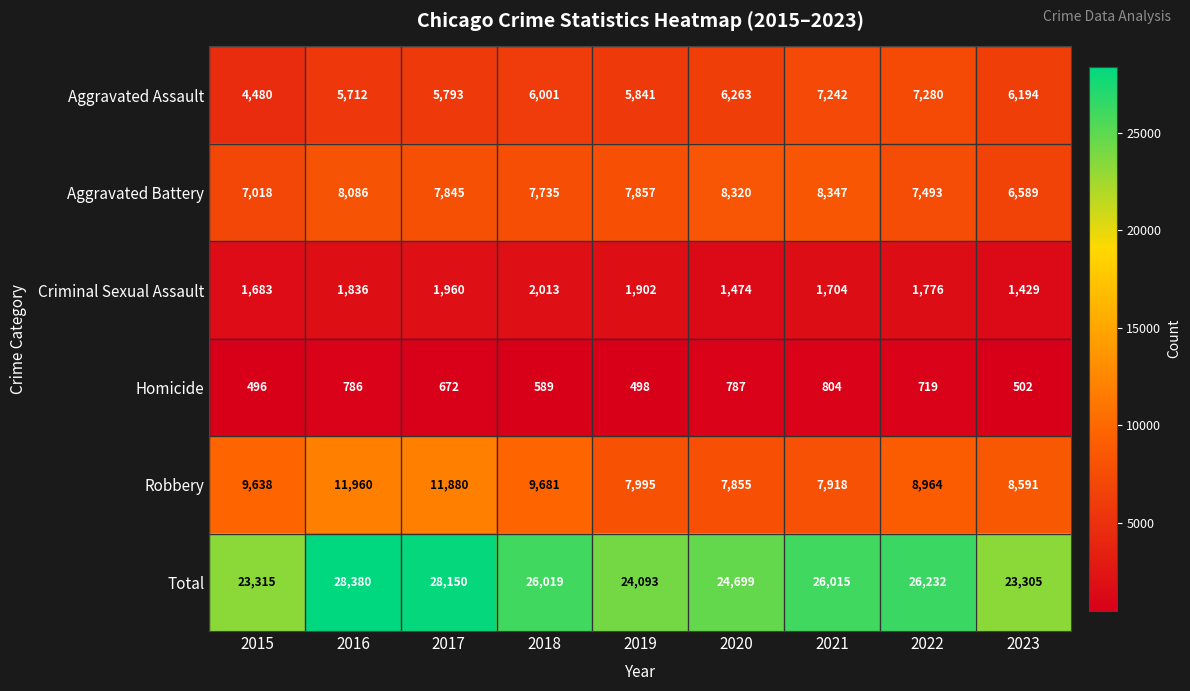

Which category has the lowest value across all series?

2015